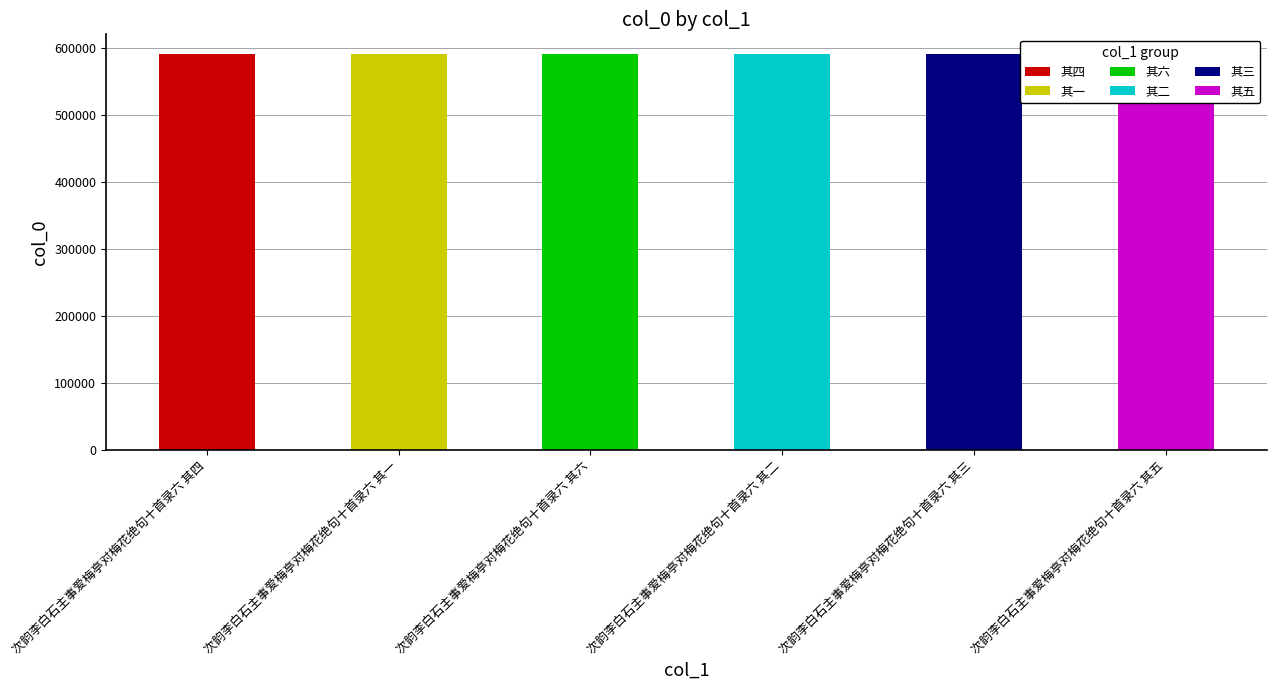

Rank the categories by value from highest to lowest.

次韵李白石主事爱梅亭对梅花绝句十首录六 其六, 次韵李白石主事爱梅亭对梅花绝句十首录六 其五, 次韵李白石主事爱梅亭对梅花绝句十首录六 其四, 次韵李白石主事爱梅亭对梅花绝句十首录六 其三, 次韵李白石主事爱梅亭对梅花绝句十首录六 其二, 次韵李白石主事爱梅亭对梅花绝句十首录六 其一